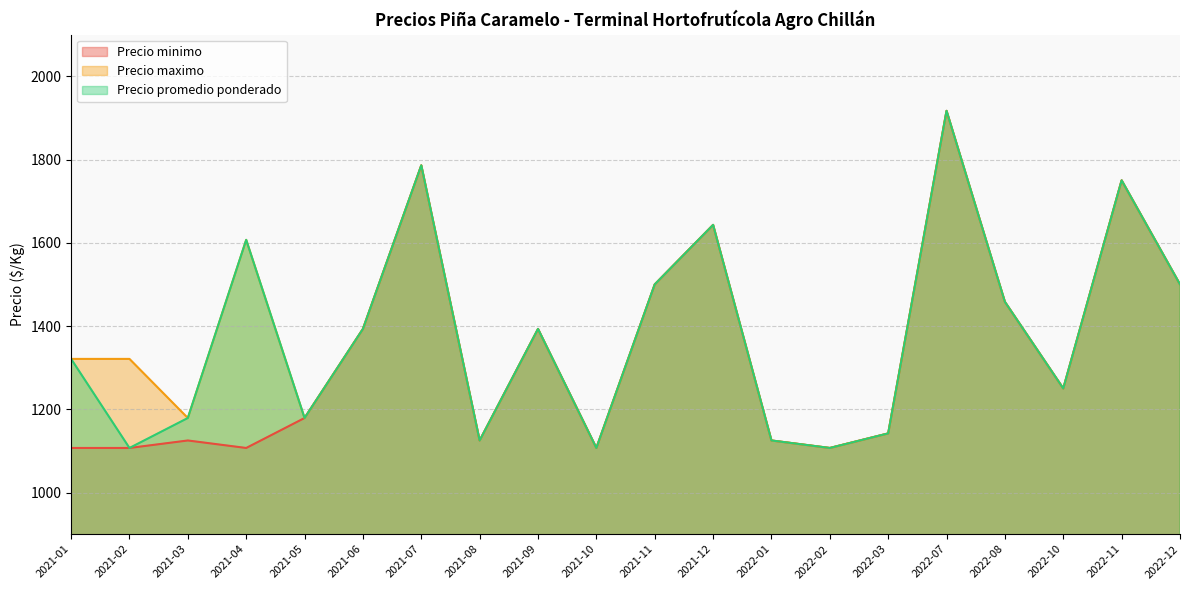

At which label does Precio maximo first exceed 1393?

2021-04